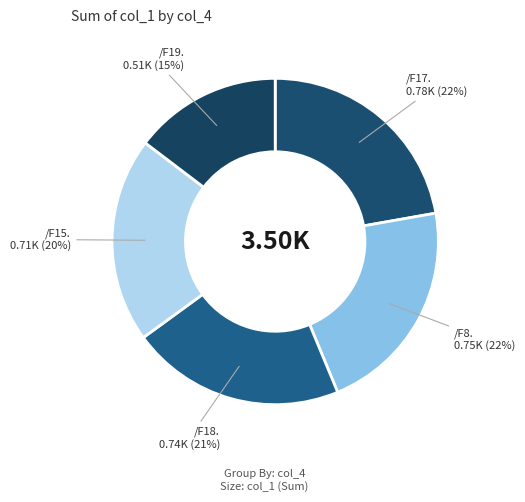

What is the smallest slice in the pie chart?

/F19